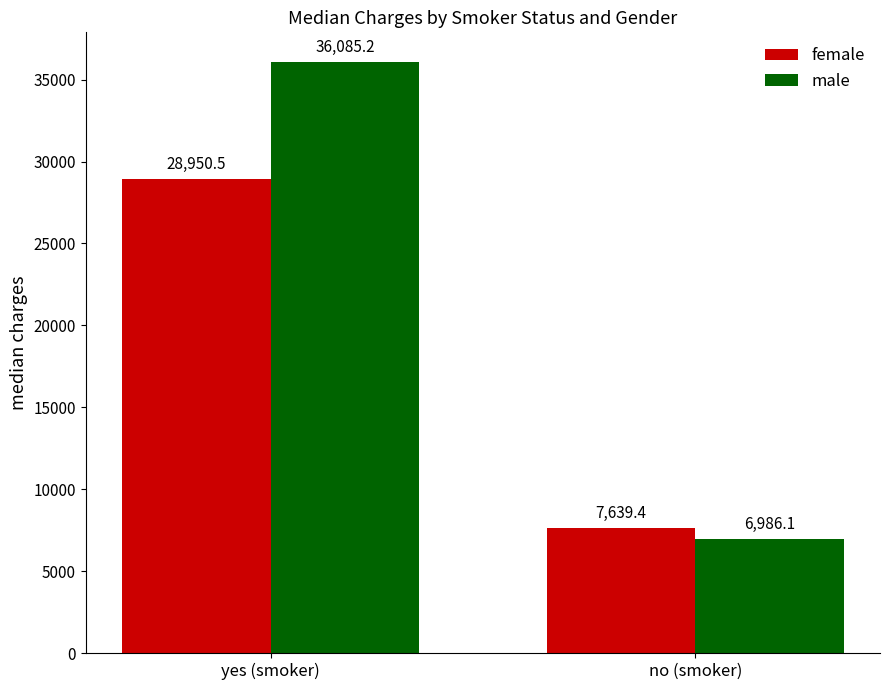

At no (smoker), list the series in order from smallest to largest.

male, female